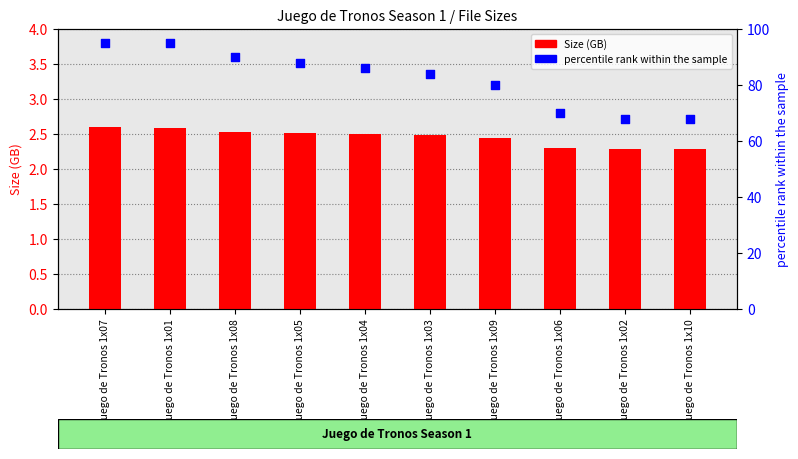

What are all the series names shown in the legend?

Size (GB), percentile rank within the sample